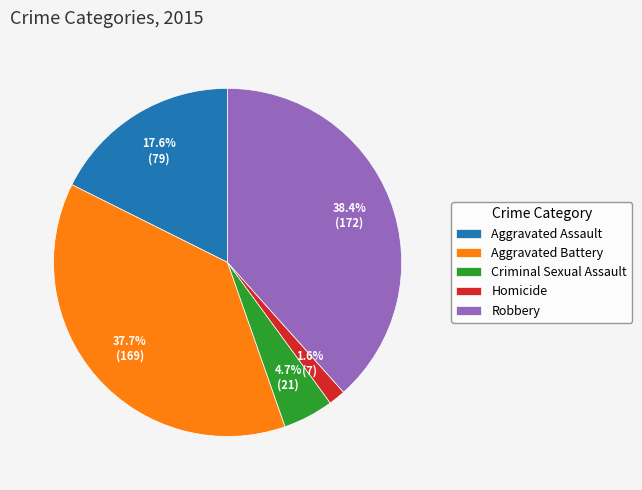

Rank the categories by value from lowest to highest.

Homicide, Criminal Sexual Assault, Aggravated Assault, Aggravated Battery, Robbery